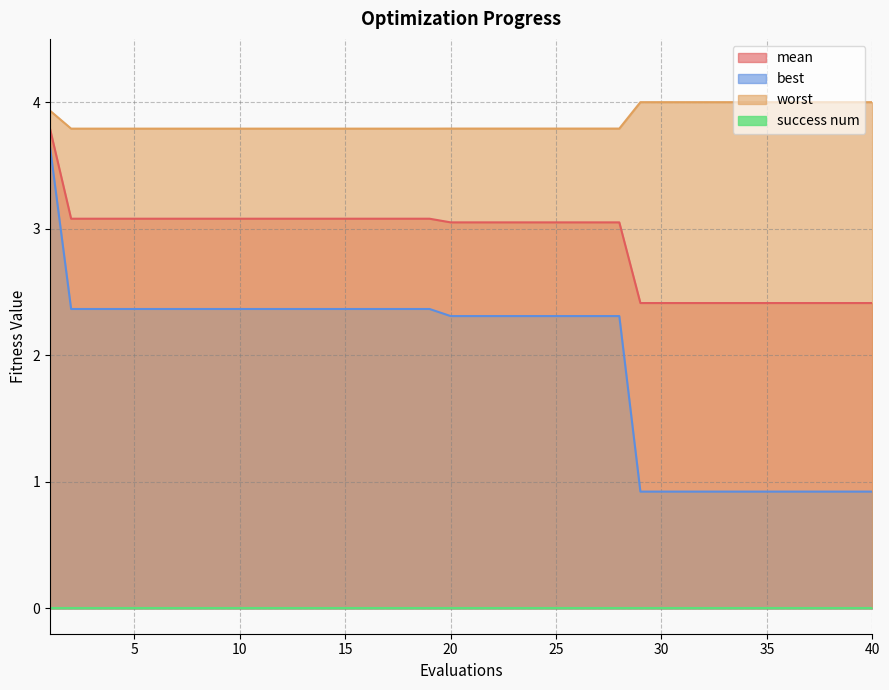

Which series has the widest spread of values?

best